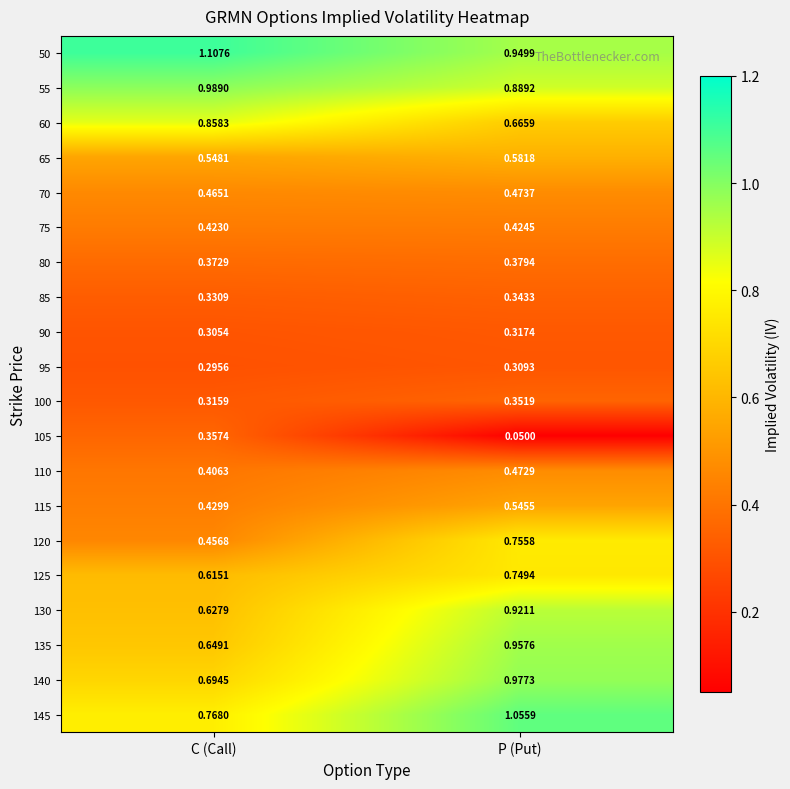

At which label is 65 closest to 0?

C (Call)